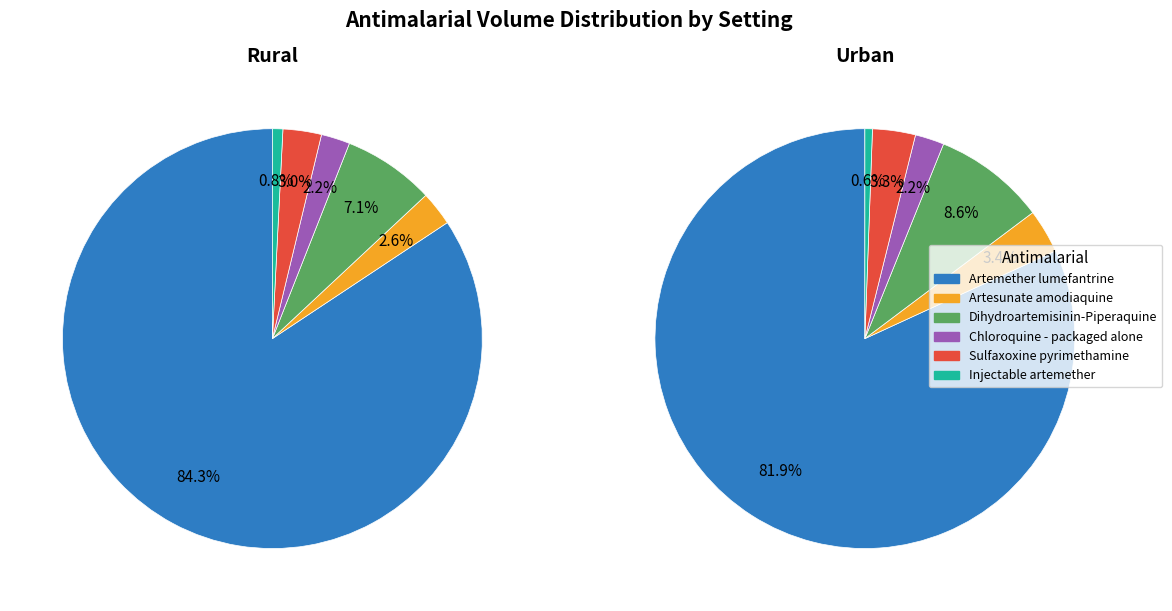

What percentage is the Sulfaxoxine pyrimethamine slice, to the nearest percent?

3%